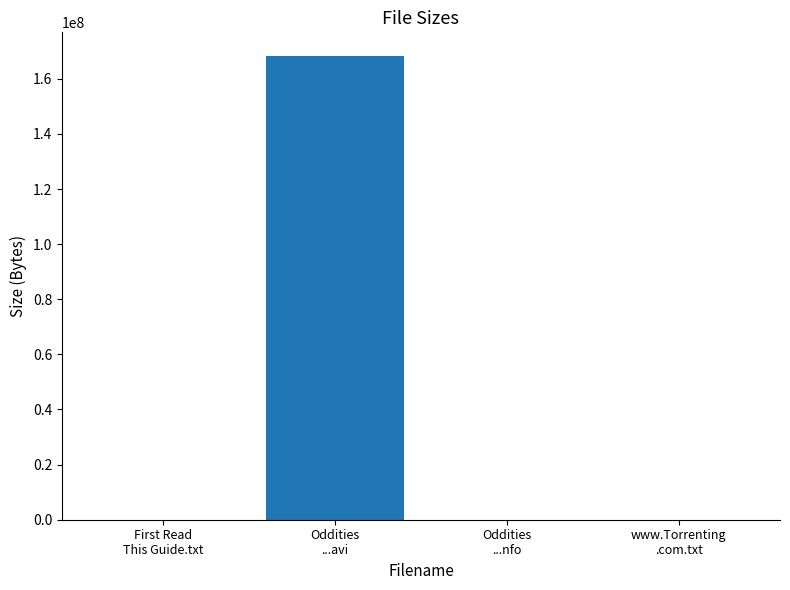

Does the chart contain stacked bars?

No